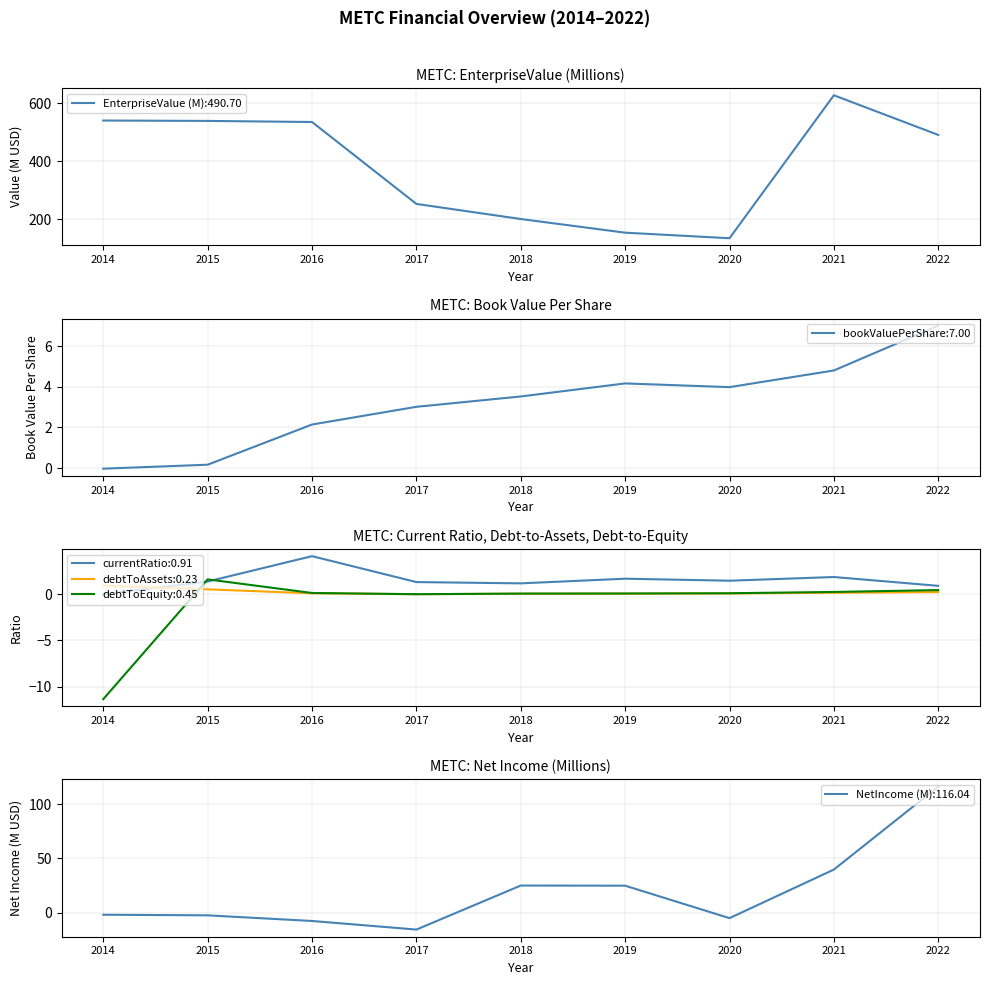

How many interior local peaks does the debtToEquity series have?

1